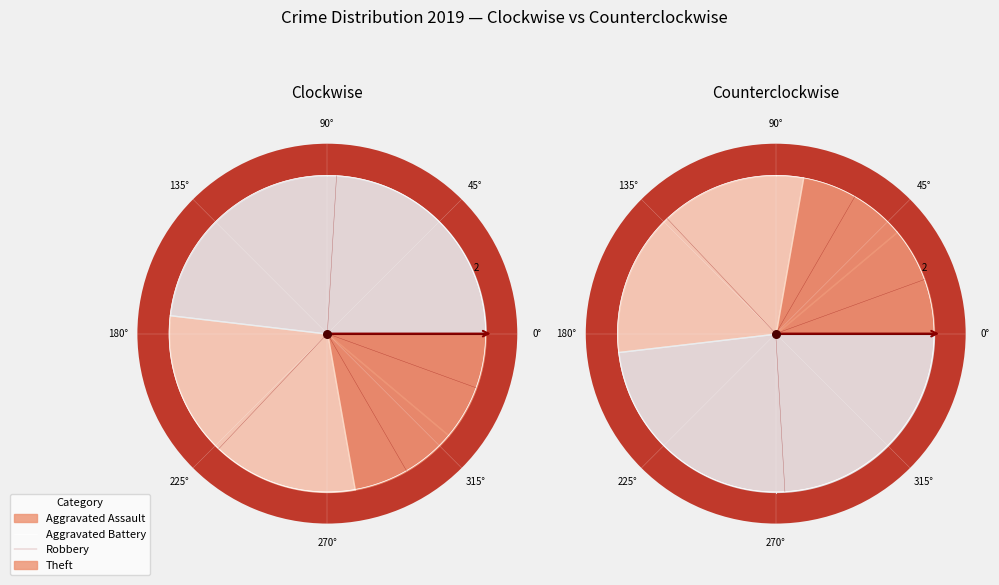

Which slice is the smallest?

Aggravated Assault